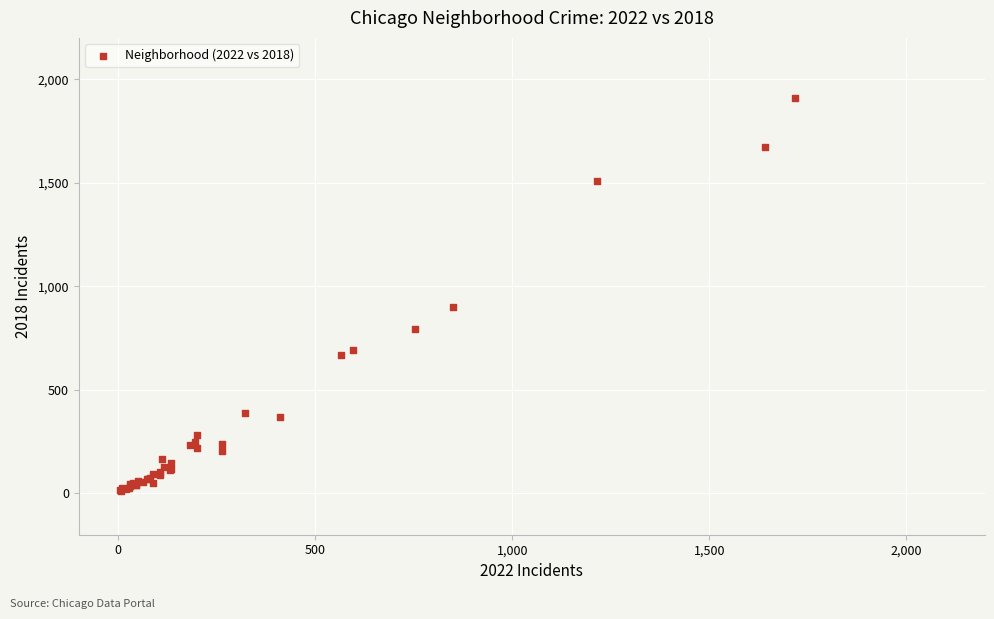

What Y value in the scatter plot is closest to 960?

898